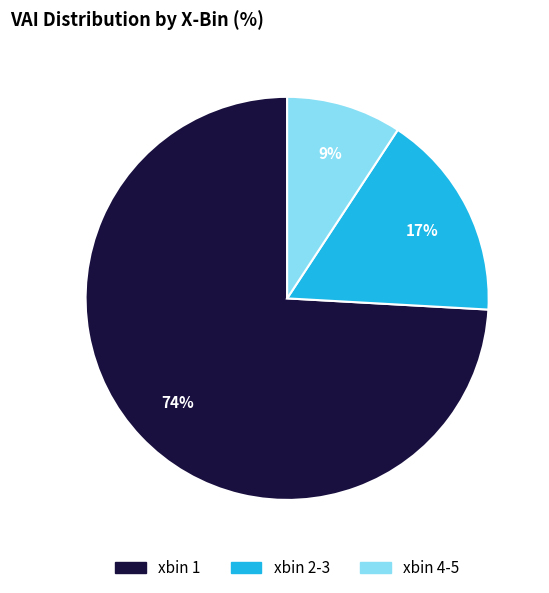

Count the number of slices in the pie.

3